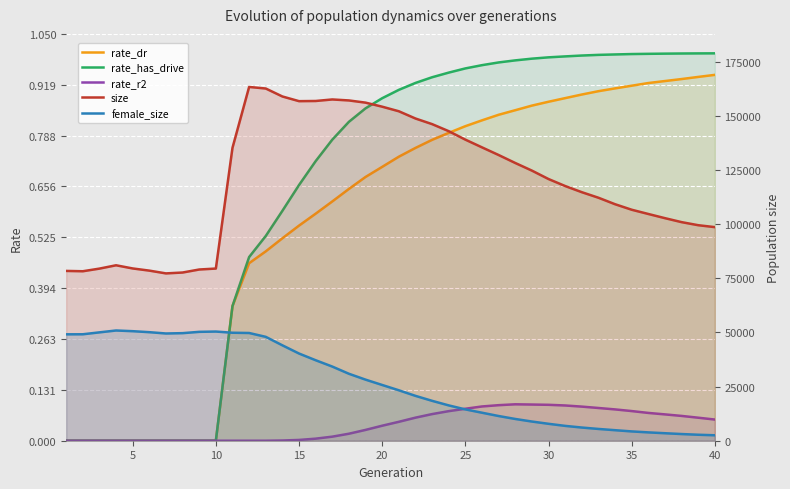

True or false: rate_dr has more than 1 points higher than both neighbors.

False